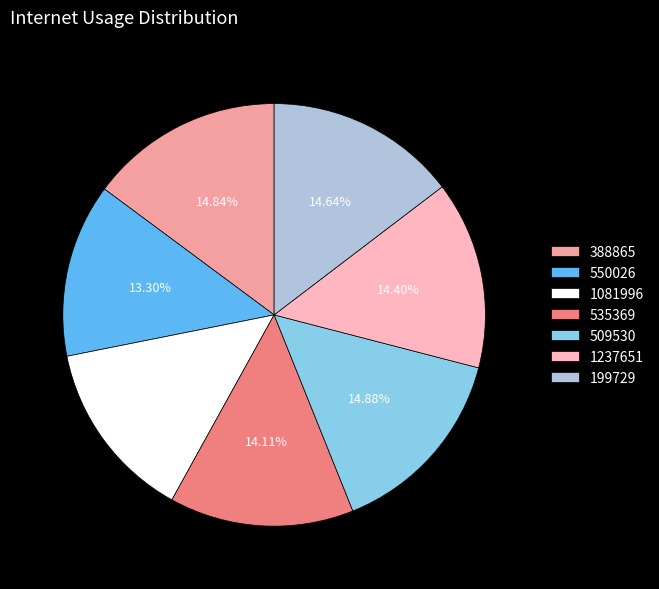

How much of the chart is everything except 199729?

85.4%